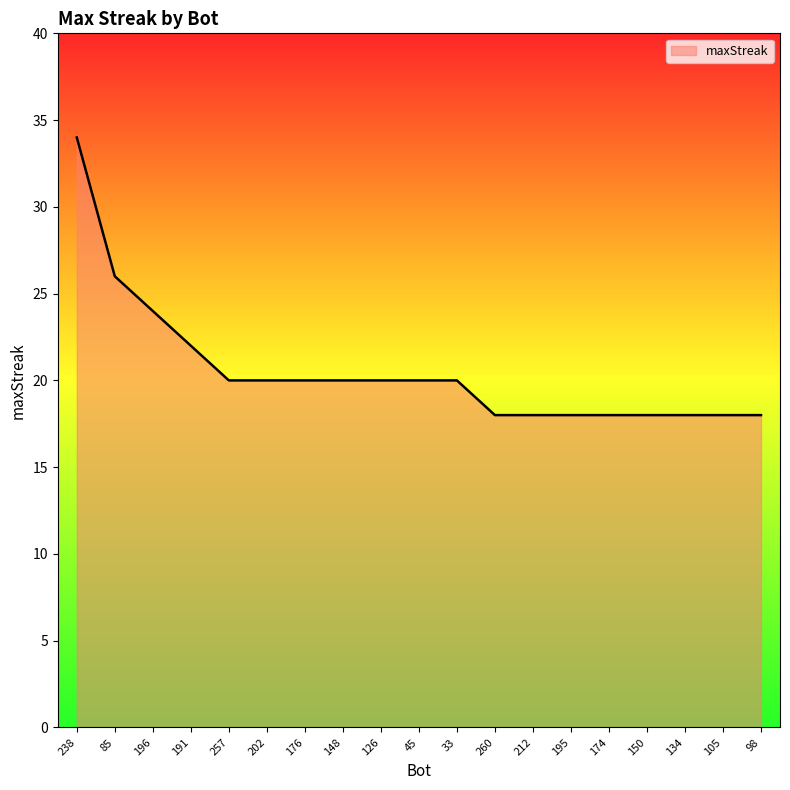

What is the change in value from 202 to 212?

-2